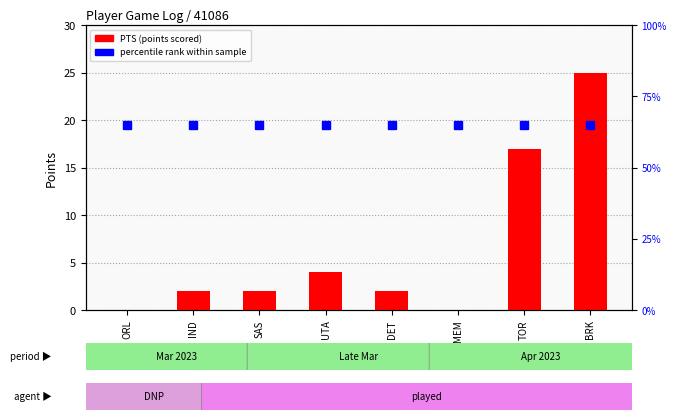

What are all the series names shown in the legend?

PTS (points), percentile rank within sample